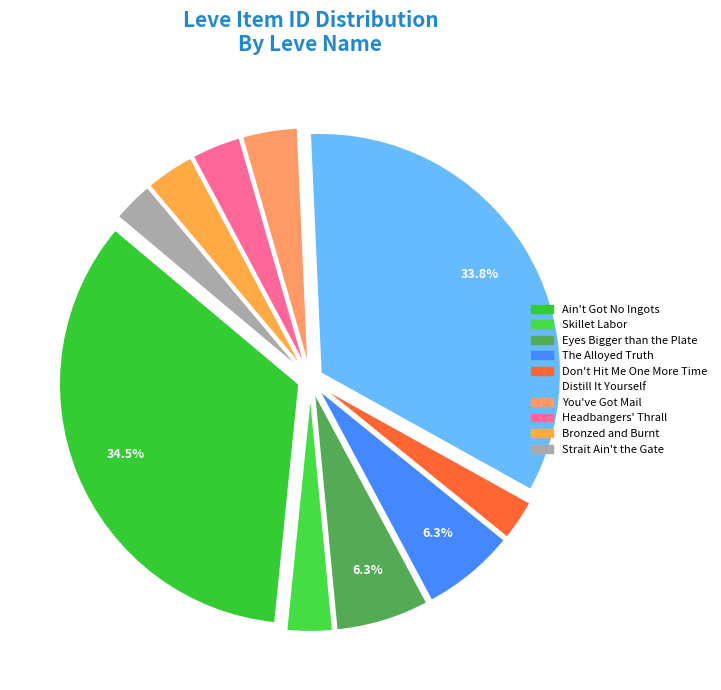

Count the number of slices in the pie.

10